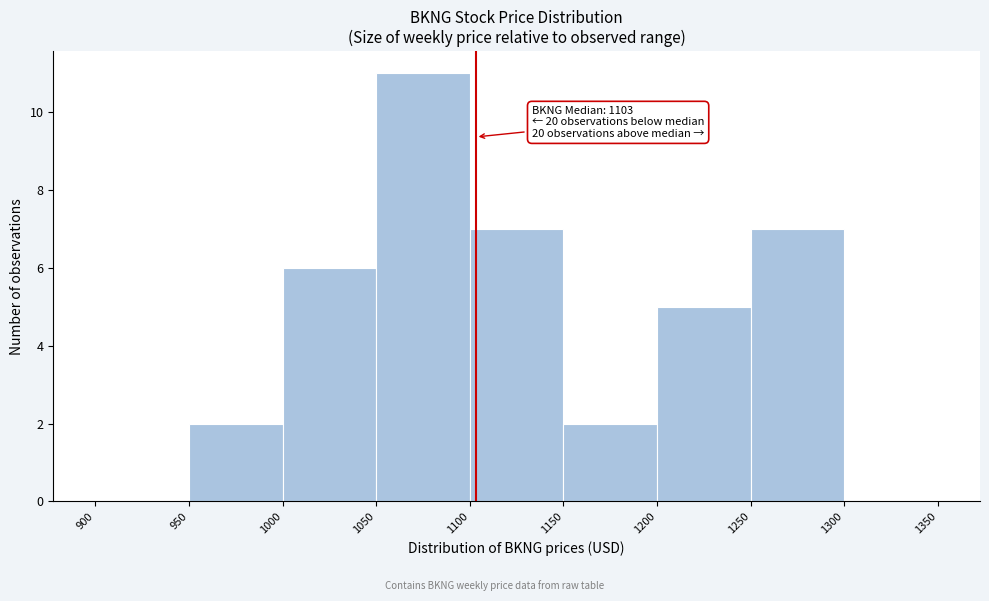

Which range on the x-axis has the tallest bar?

1050 to 1100